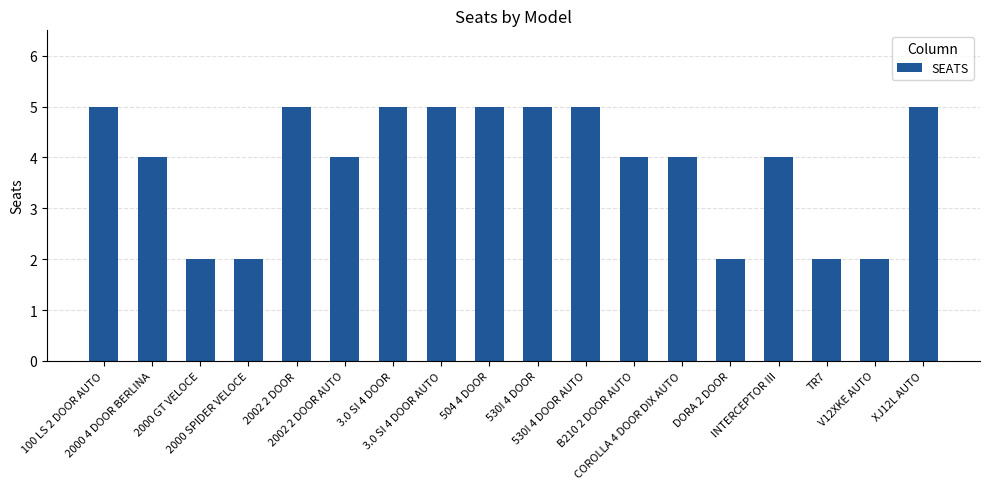

The value at 3.0 SI 4 DOOR AUTO is 5. True or false?

True